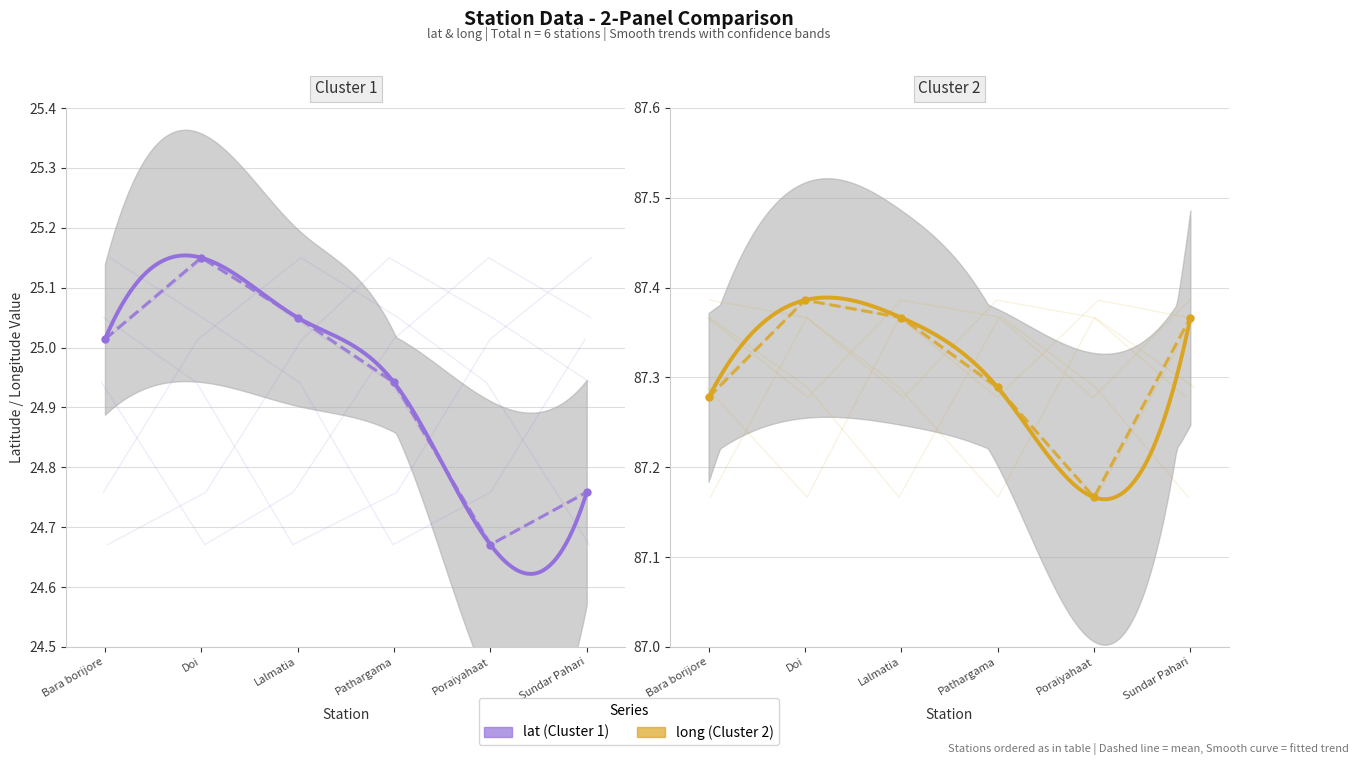

How many series are shown in this chart?

2